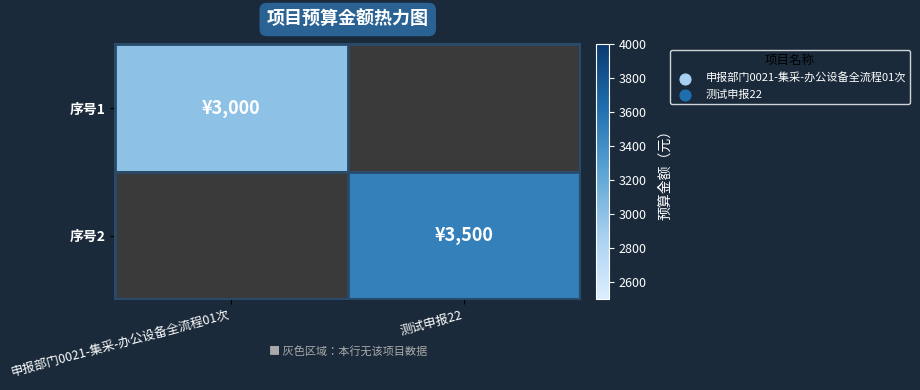

Reading left to right, transcribe all the data shown in this chart.

序号1: 申报部门0021-集采-办公设备全流程01次=3000	测试申报22=0
序号2: 申报部门0021-集采-办公设备全流程01次=0	测试申报22=3500